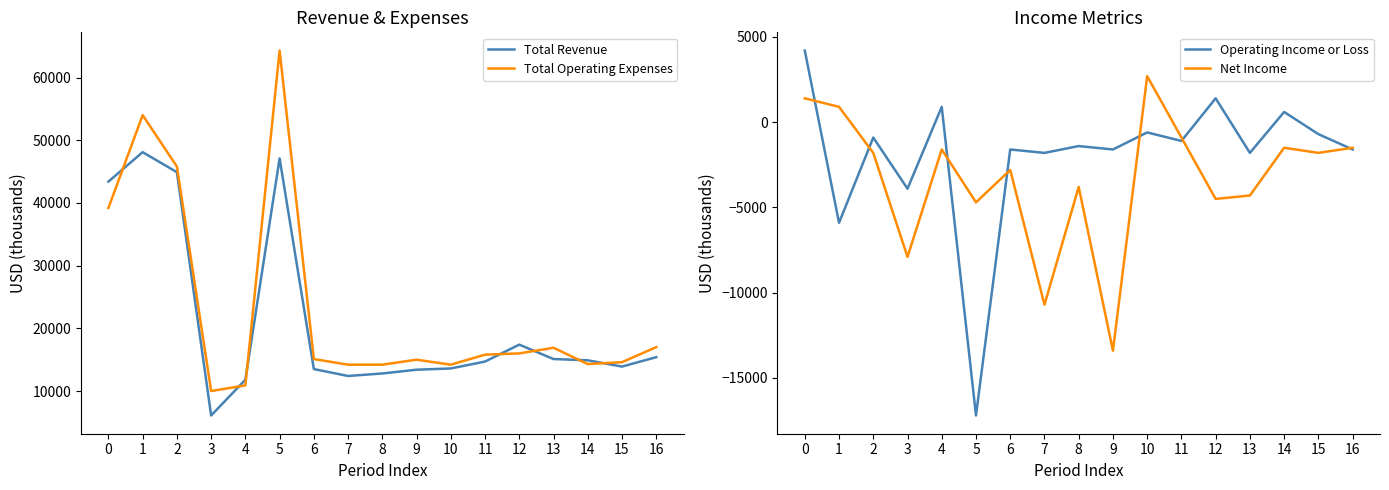

What is the smallest value displayed?

-17200